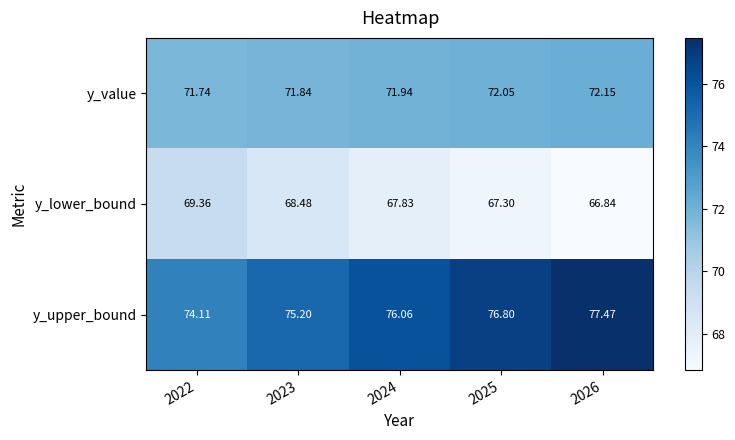

Which series has the largest total across all categories?

y_upper_bound